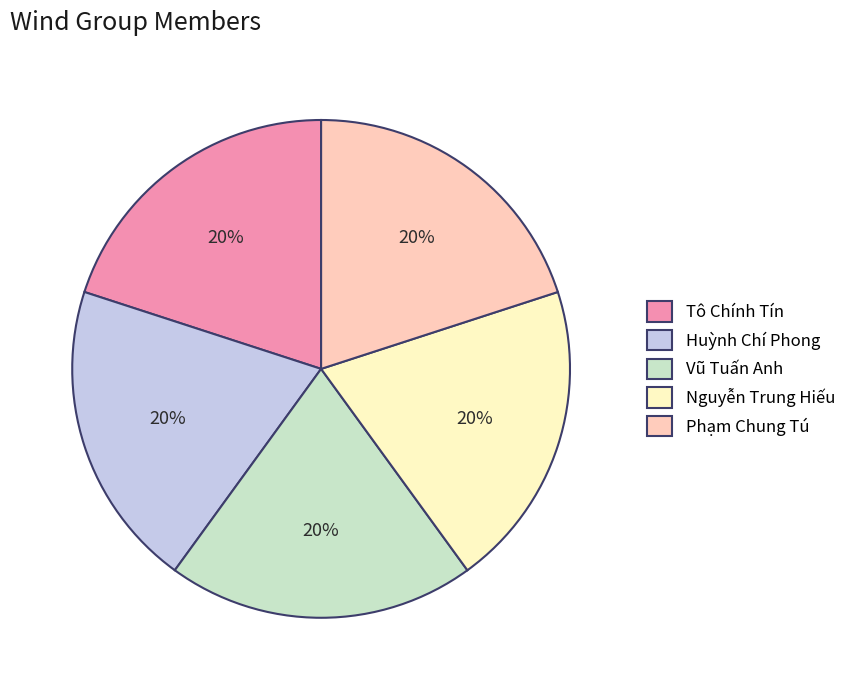

Count the number of slices in the pie.

5